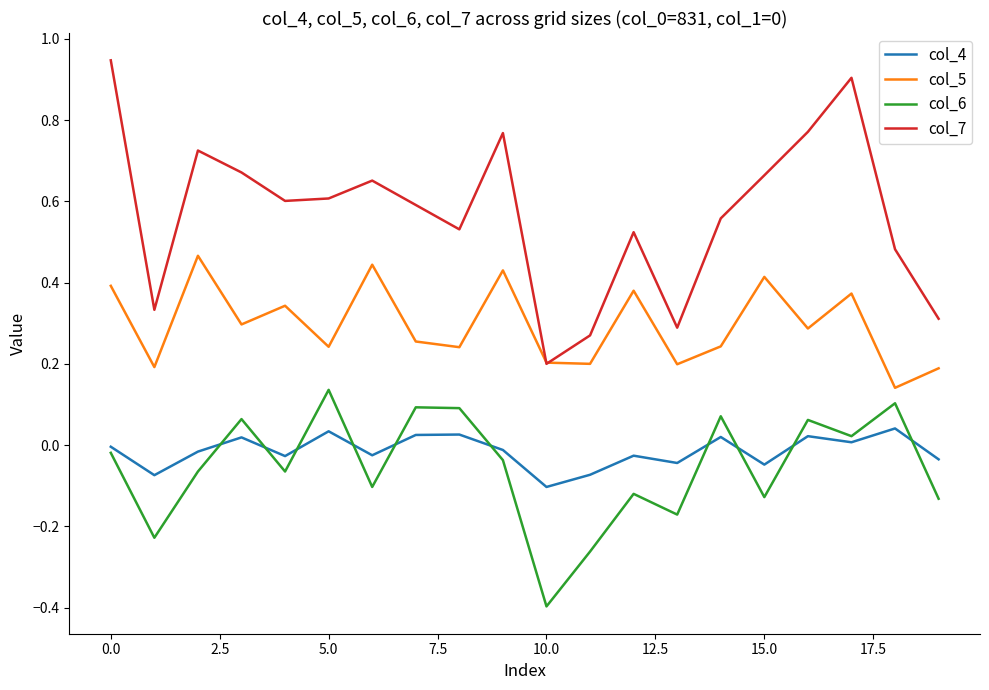

At how many categories does at least one series exceed 0?

20